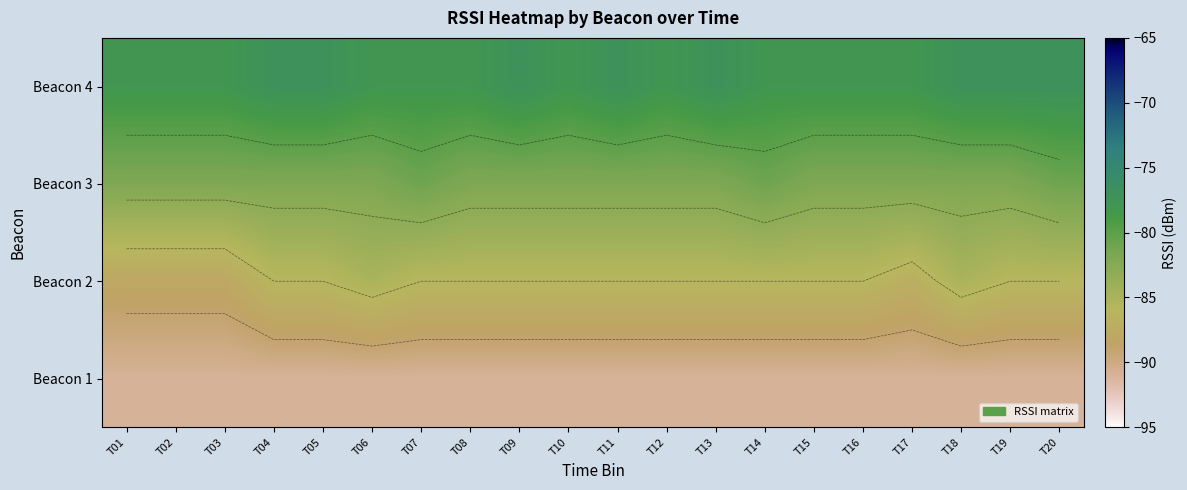

What is the sum of all Beacon 2 values?

-1725